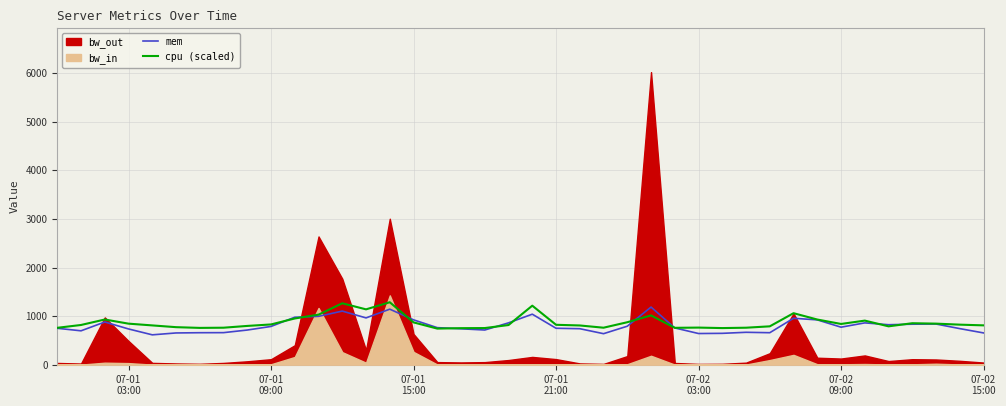

Does the chart have visible grid lines?

Yes